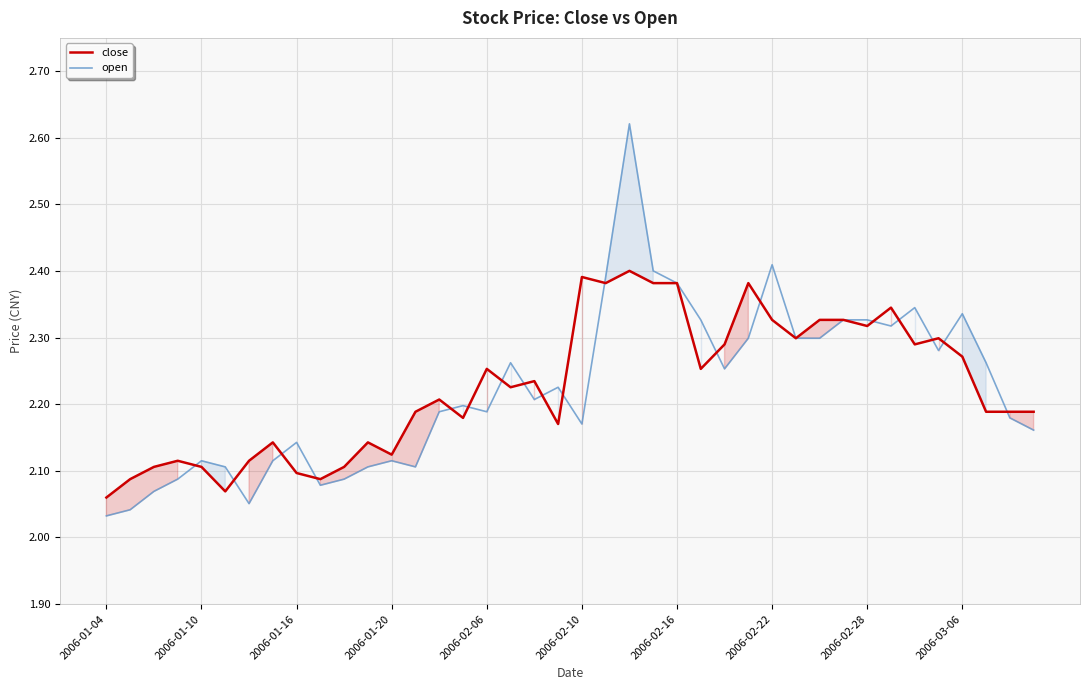

Reading right to left, what are all the values shown in this chart?

close: 2.2	2.2	2.2	2.3	2.3	2.3	2.3	2.3	2.3	2.3	2.3	2.3	2.4	2.3	2.3	2.4	2.4	2.4	2.4	2.4	2.2	2.2	2.2	2.3	2.2	2.2	2.2	2.1	2.1	2.1	2.1	2.1	2.1	2.1	2.1	2.1	2.1	2.1	2.1	2.1
open: 2.2	2.2	2.3	2.3	2.3	2.3	2.3	2.3	2.3	2.3	2.3	2.4	2.3	2.3	2.3	2.4	2.4	2.6	2.4	2.2	2.2	2.2	2.3	2.2	2.2	2.2	2.1	2.1	2.1	2.1	2.1	2.1	2.1	2.1	2.1	2.1	2.1	2.1	2.0	2.0